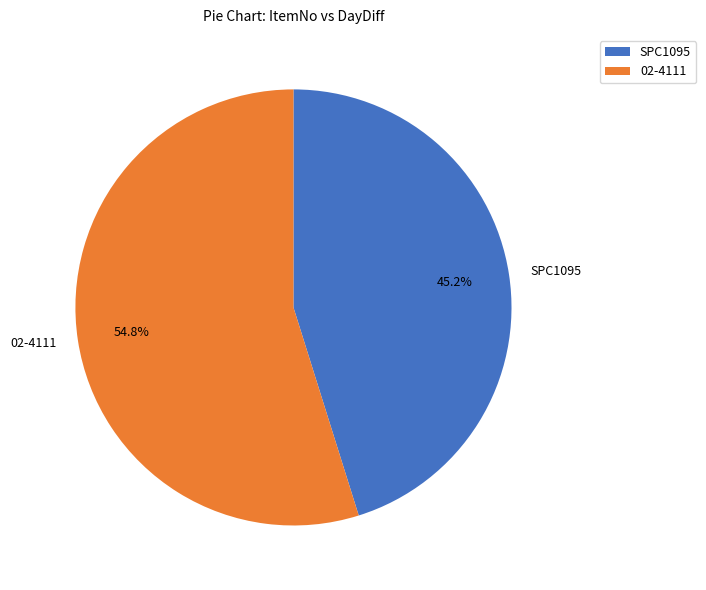

What is the smallest slice in the pie chart?

SPC1095